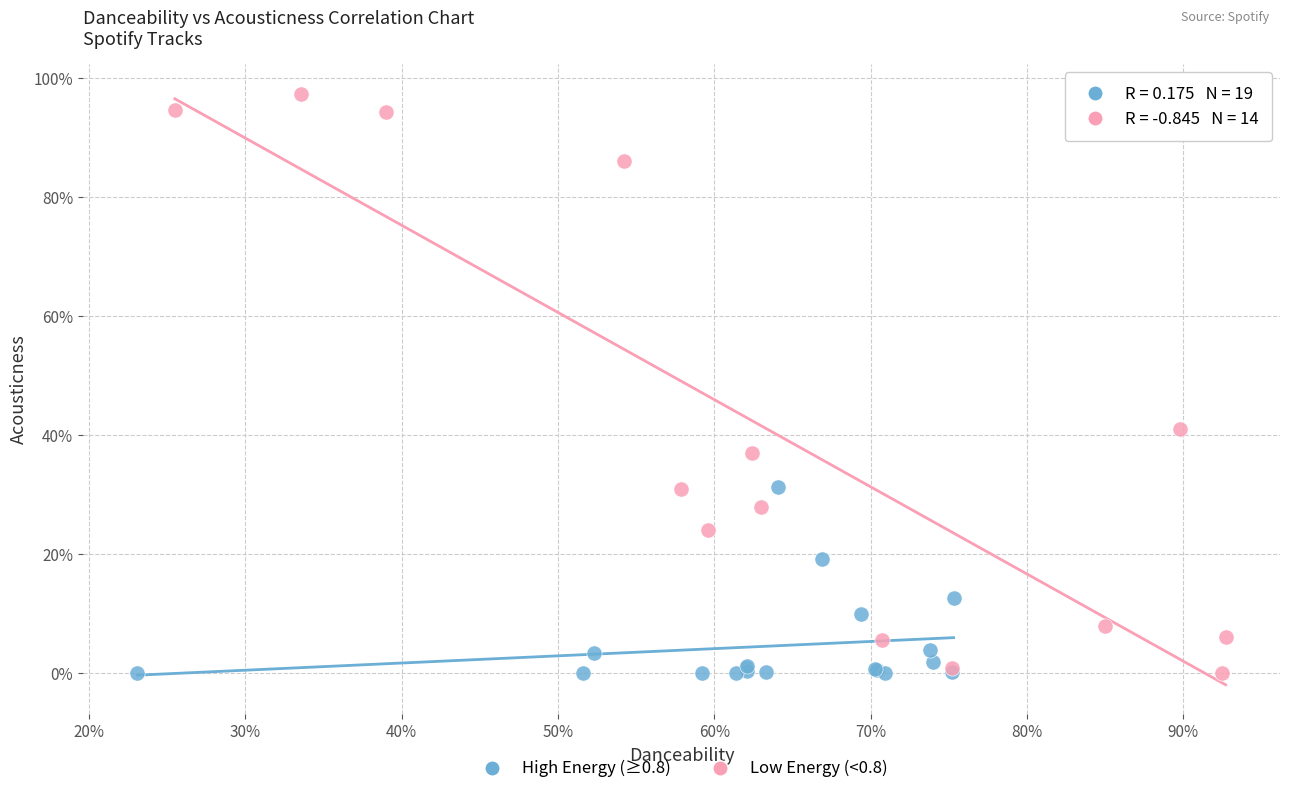

Which series reaches the maximum Y coordinate?

Low Energy (<0.8)